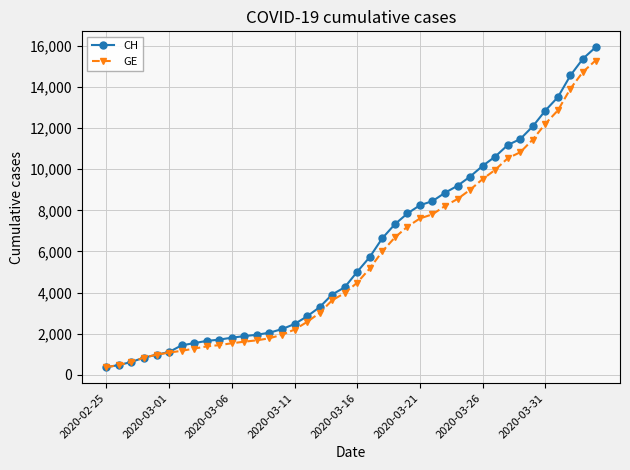

Which series has the largest range (max minus min)?

CH